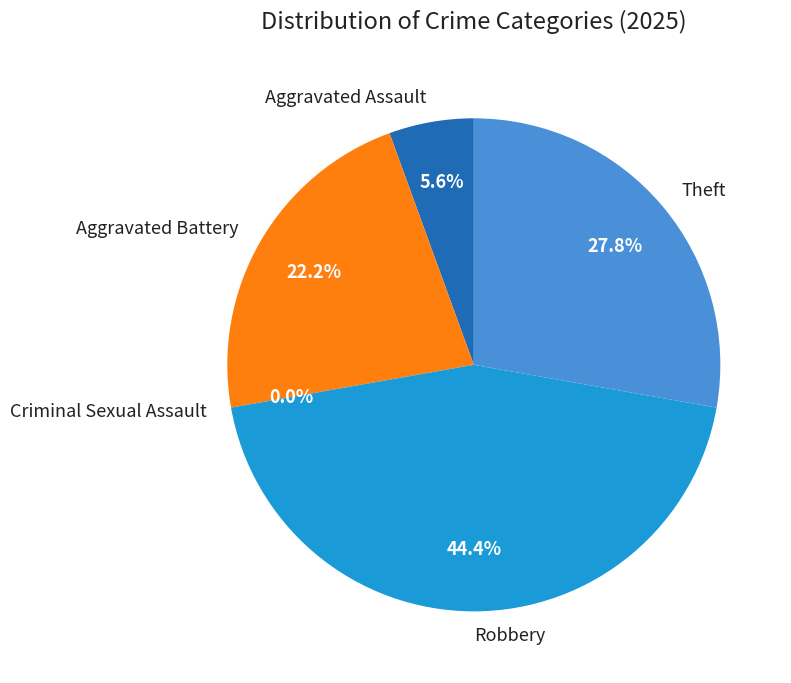

Is it true that Aggravated Battery is 35% of the pie?

False